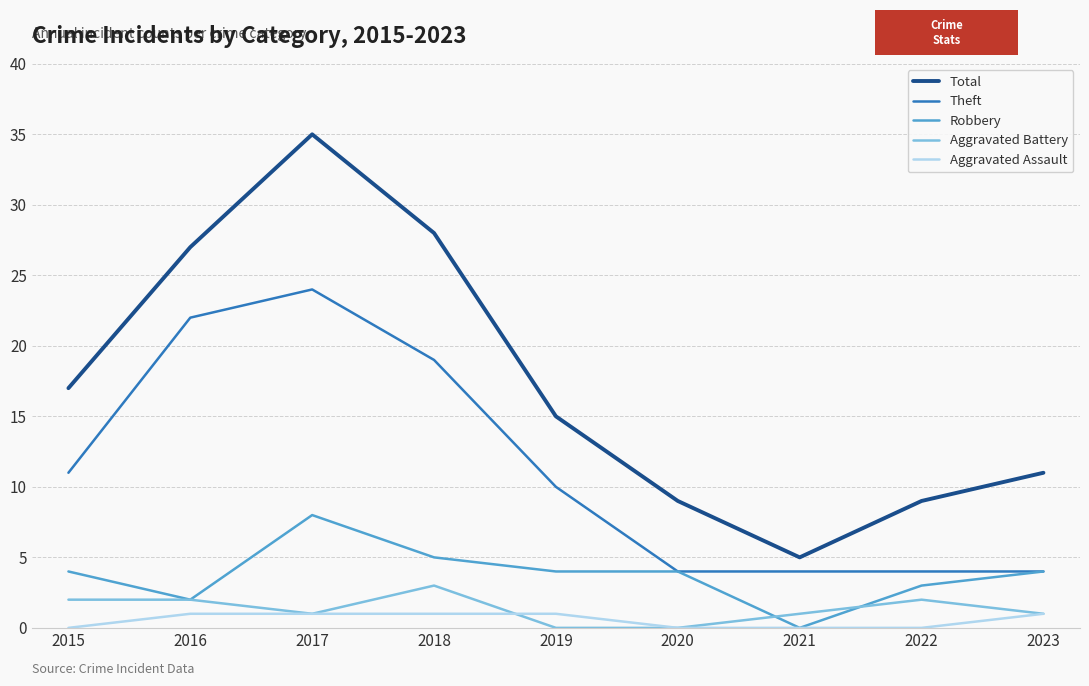

Reading right to left, list all the values displayed in this chart.

Total: 2023=11	2022=9	2021=5	2020=9	2019=15	2018=28	2017=35	2016=27	2015=17
Theft: 2023=4	2022=4	2021=4	2020=4	2019=10	2018=19	2017=24	2016=22	2015=11
Robbery: 2023=4	2022=3	2021=0	2020=4	2019=4	2018=5	2017=8	2016=2	2015=4
Aggravated Battery: 2023=1	2022=2	2021=1	2020=0	2019=0	2018=3	2017=1	2016=2	2015=2
Aggravated Assault: 2023=1	2022=0	2021=0	2020=0	2019=1	2018=1	2017=1	2016=1	2015=0